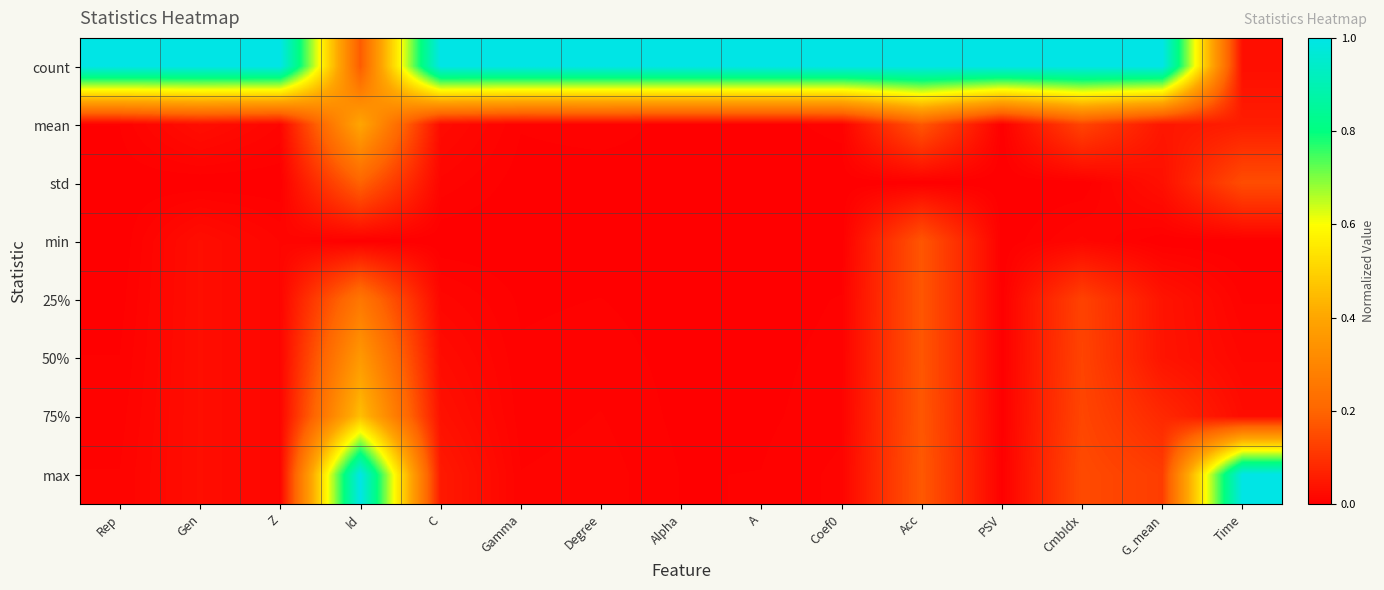

Which has a higher value, C or Time?

C